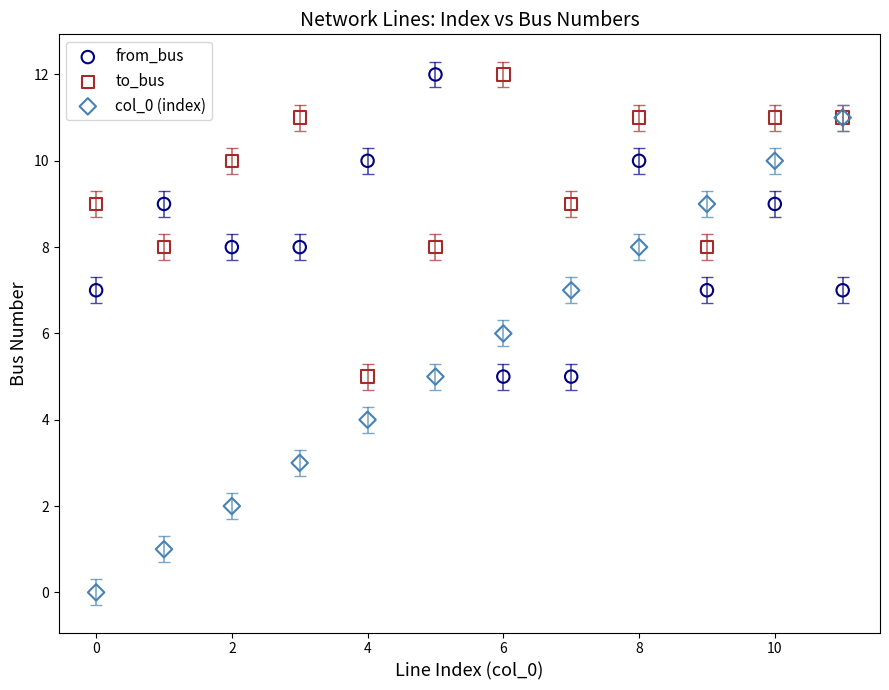

What are all the series names shown in the legend?

from_bus, to_bus, col_0 (index)